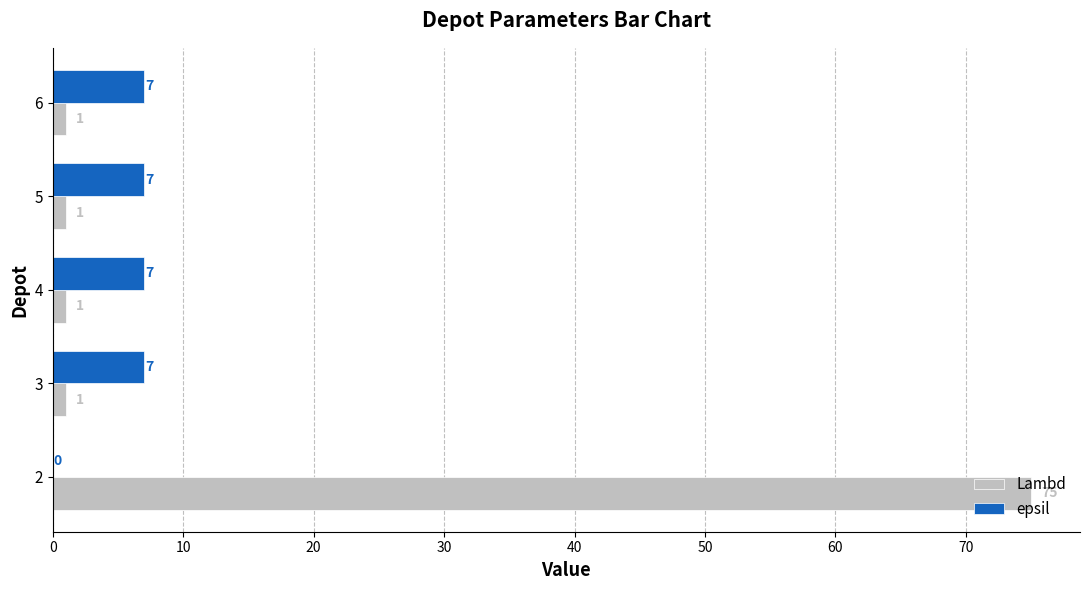

What is the approximate value of epsil at 6?

7